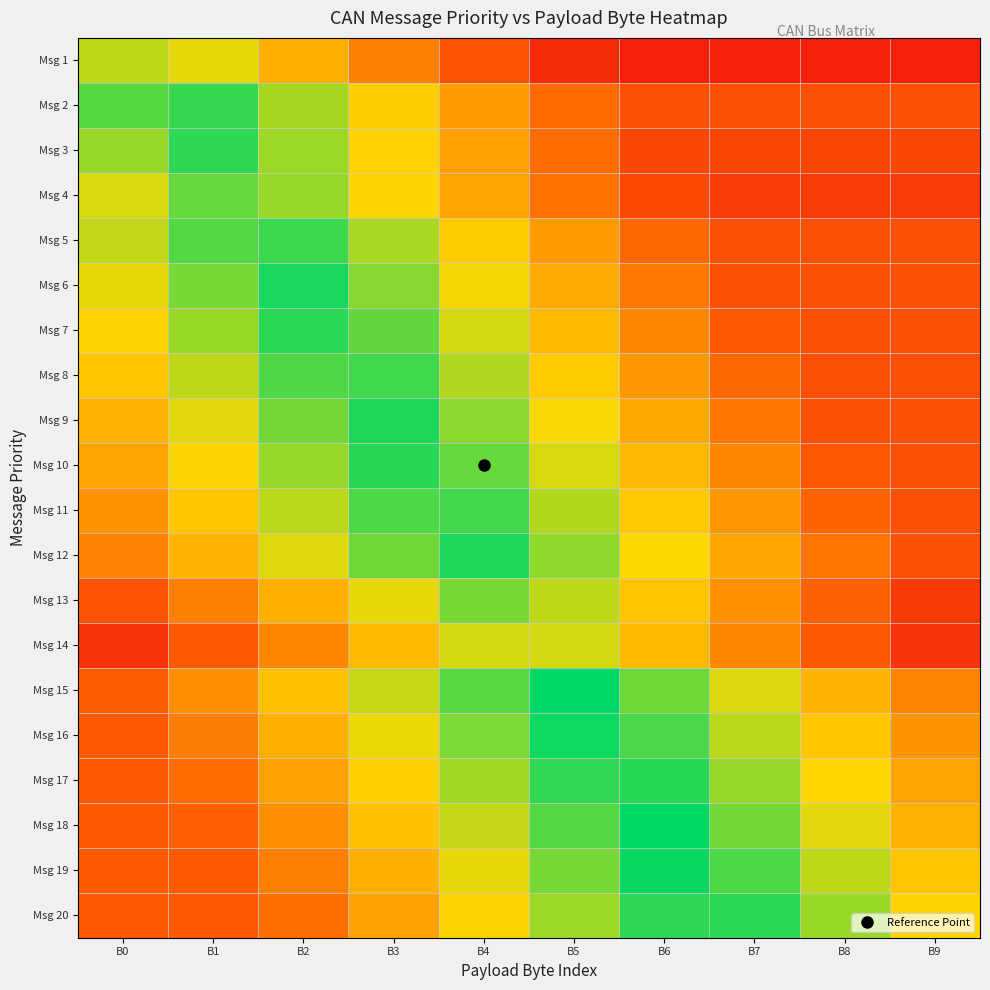

What is the smallest value displayed?

0.1